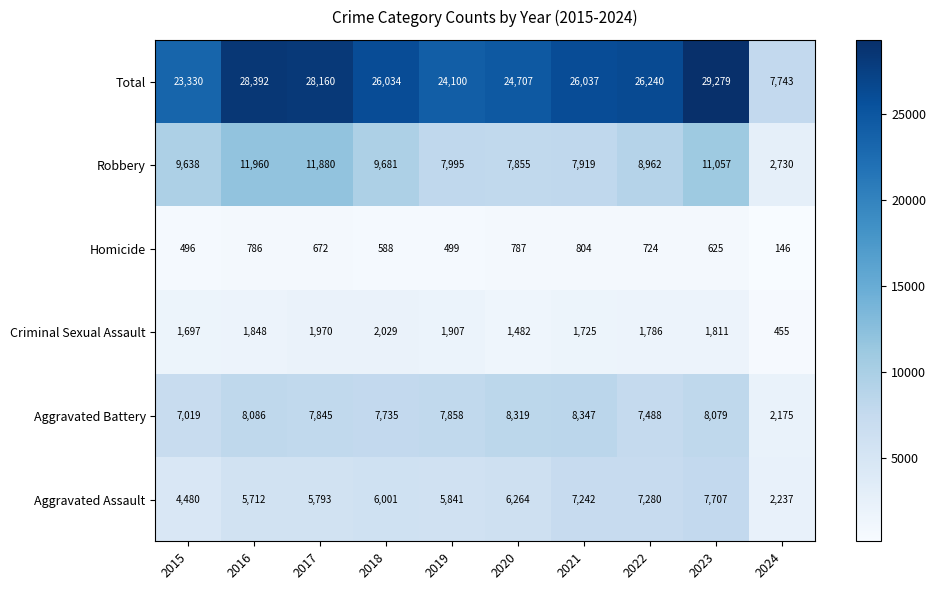

What is the minimum value shown in the chart?

146